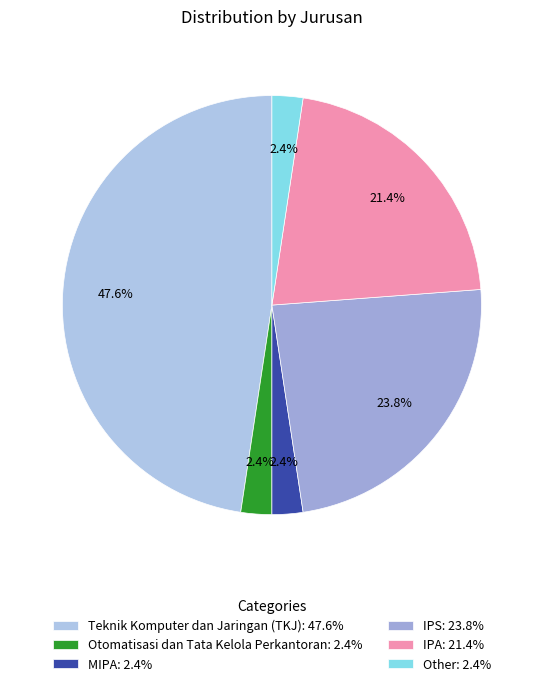

How many slices are in this pie chart?

6